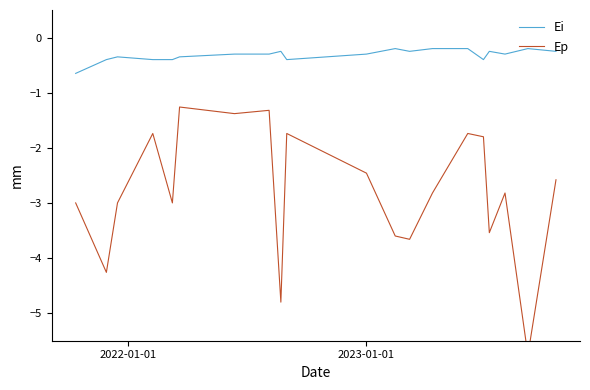

True or false: Ei and Ep intersect in this chart.

False